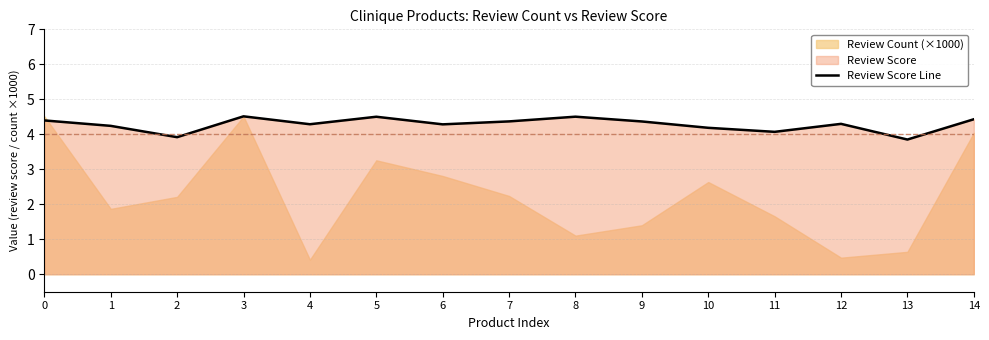

The value at 5 is 4.5. True or false?

True